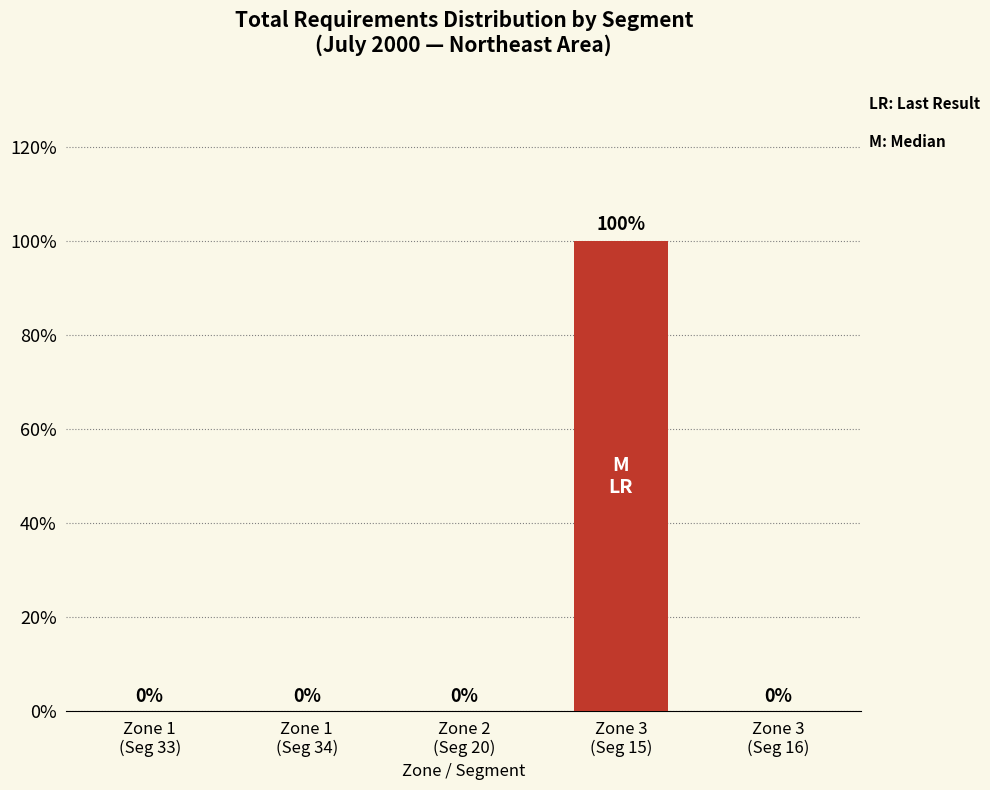

What is the greatest value displayed?

100